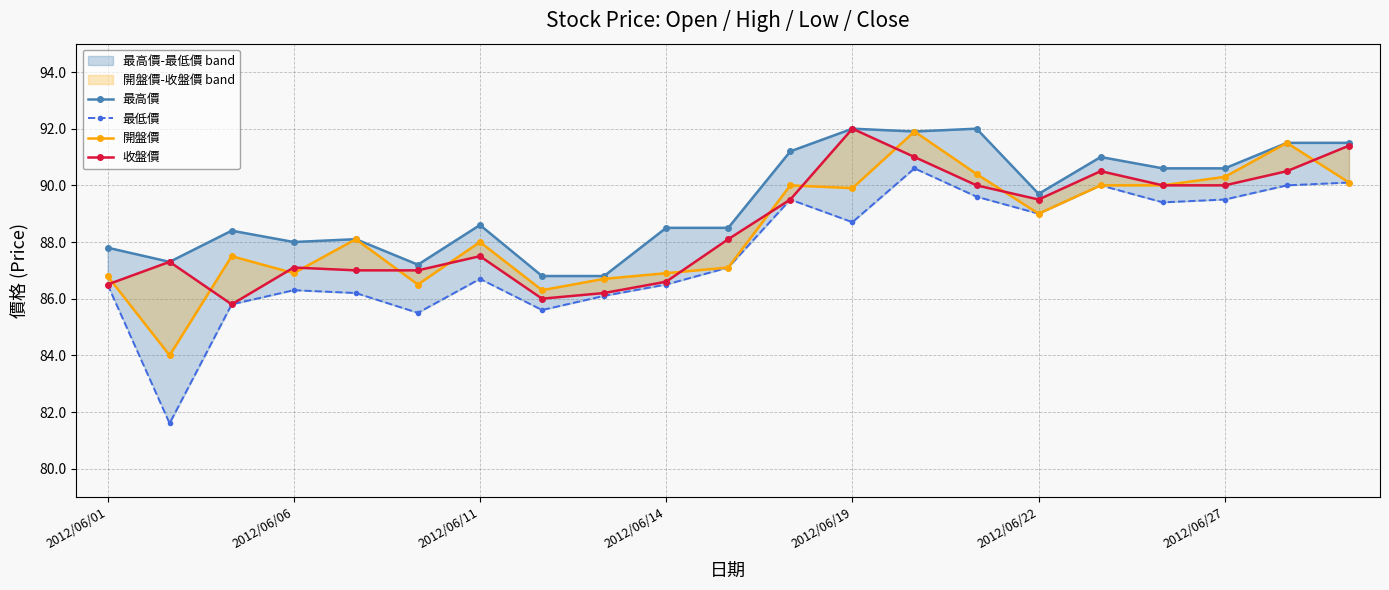

Which series has the widest spread of values?

最低價